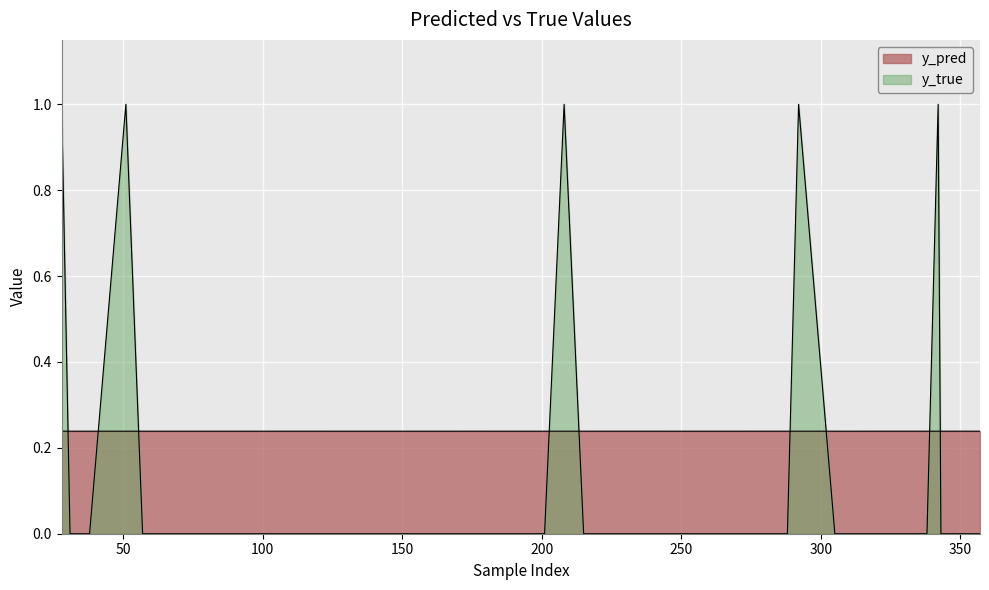

Where do y_true and y_pred first cross each other?

28 and 31